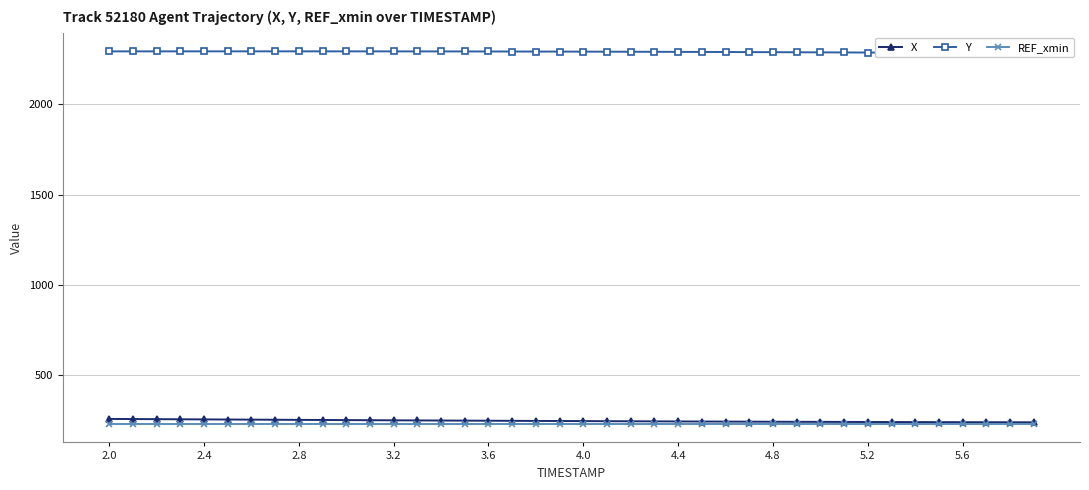

What is the greatest value displayed?

2292.0